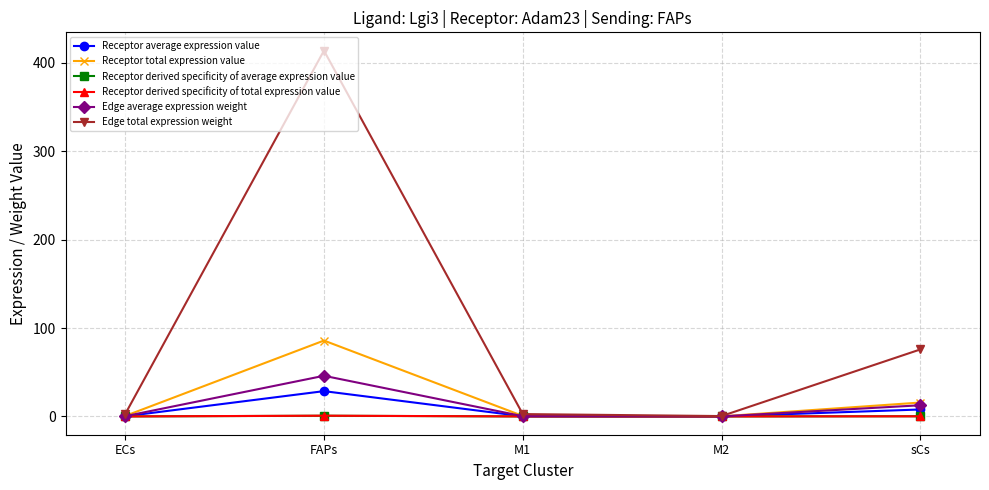

Where is the first local maximum for Receptor average expression value?

FAPs